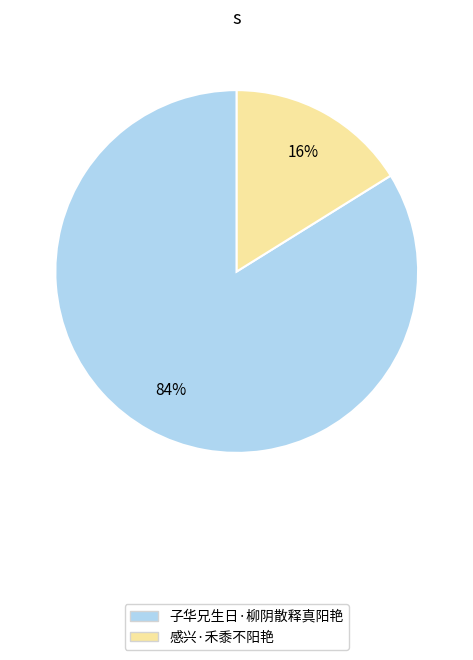

To the nearest percent, what portion does 感兴·禾黍不阳艳 represent?

16%